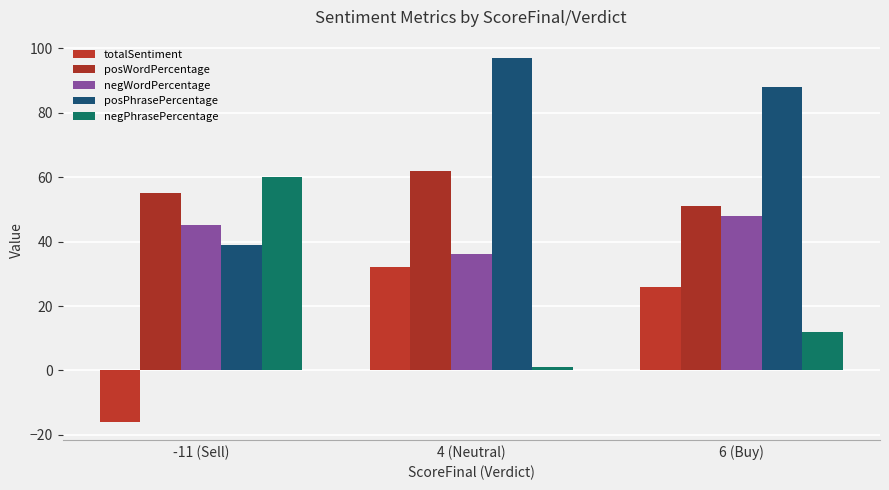

Between 4 (Neutral) and 6 (Buy), which series saw the biggest shift?

negWordPercentage